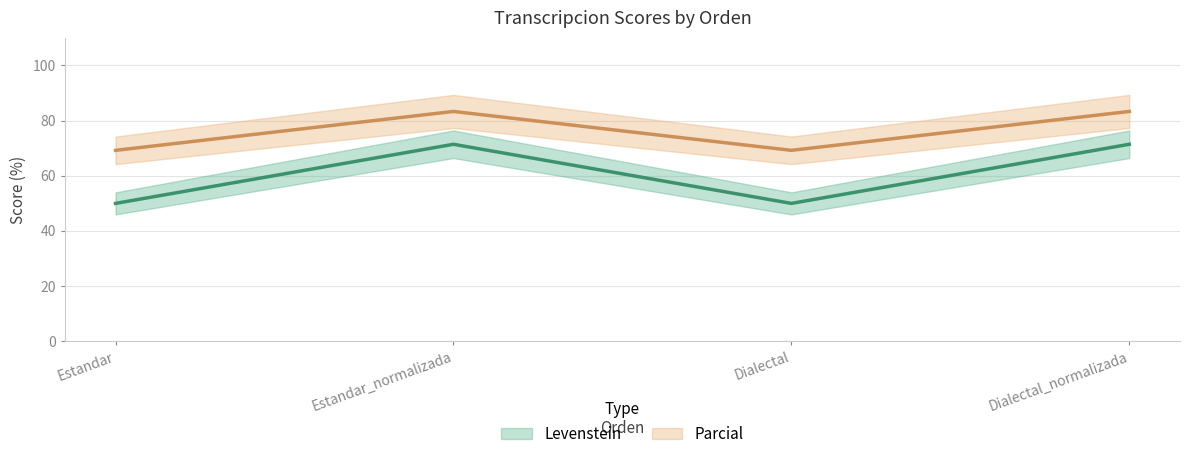

Rank the series by their maximum value, from lowest to highest.

Levenstein, Parcial